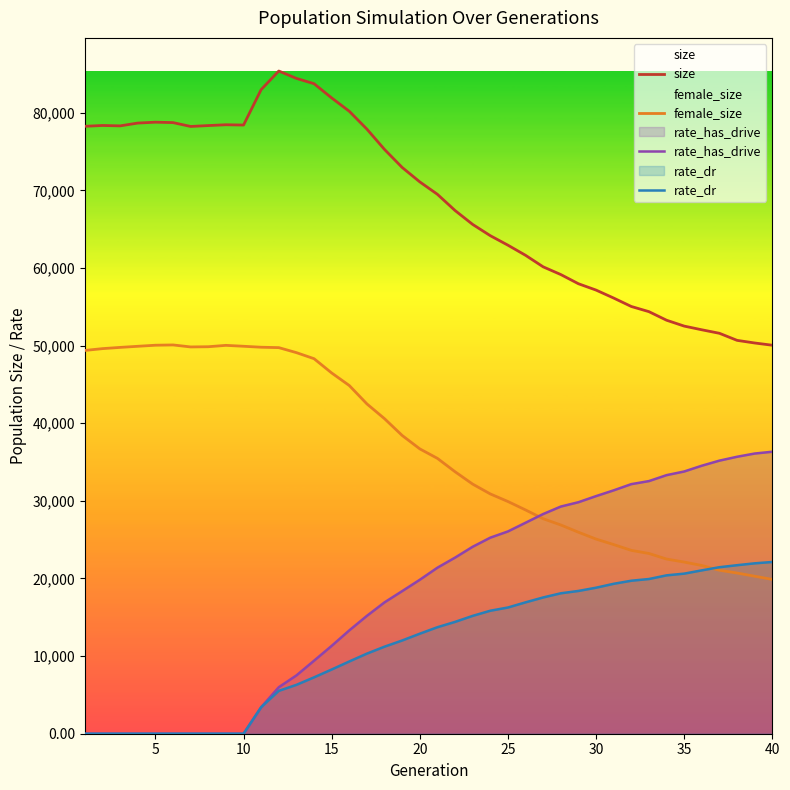

Is this an area chart (filled region under the line)?

No